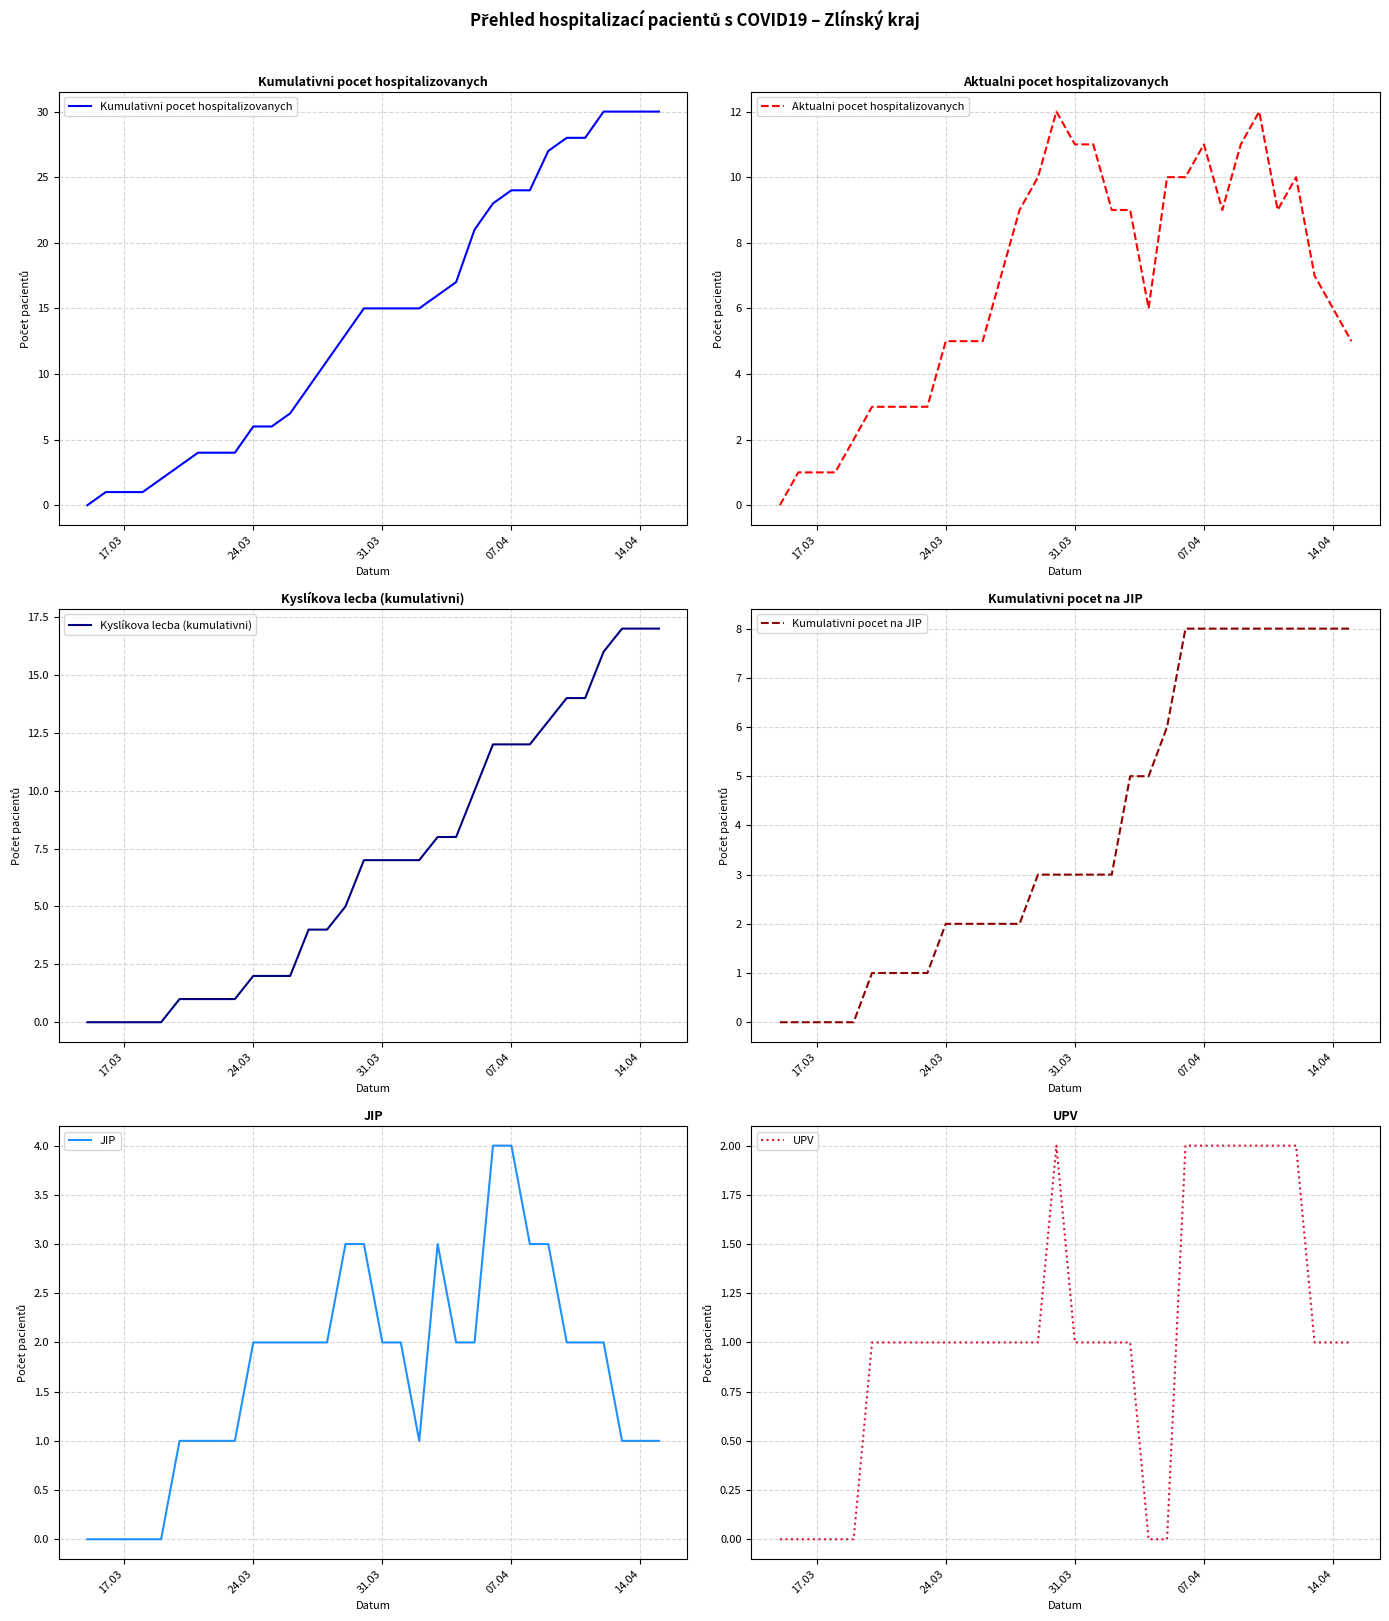

What are all the series names shown in the legend?

Kumulativni pocet hospitalizovanych, Aktualni pocet hospitalizovanych, Kyslíkova lecba (kumulativni), Kumulativni pocet na JIP, JIP, UPV